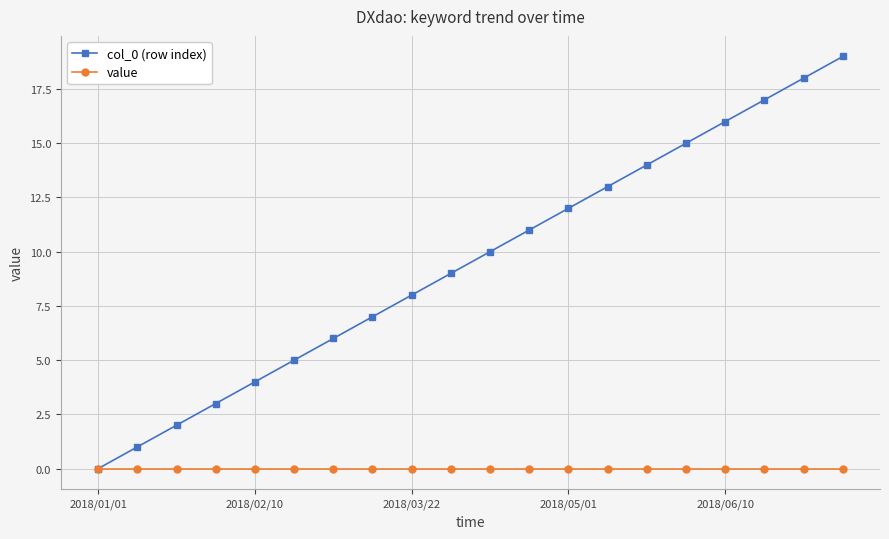

Reading left to right, transcribe all the data shown in this chart.

col_0 (row index): 0	1	2	3	4	5	6	7	8	9	10	11	12	13	14	15	16	17	18	19
value: 0	0	0	0	0	0	0	0	0	0	0	0	0	0	0	0	0	0	0	0